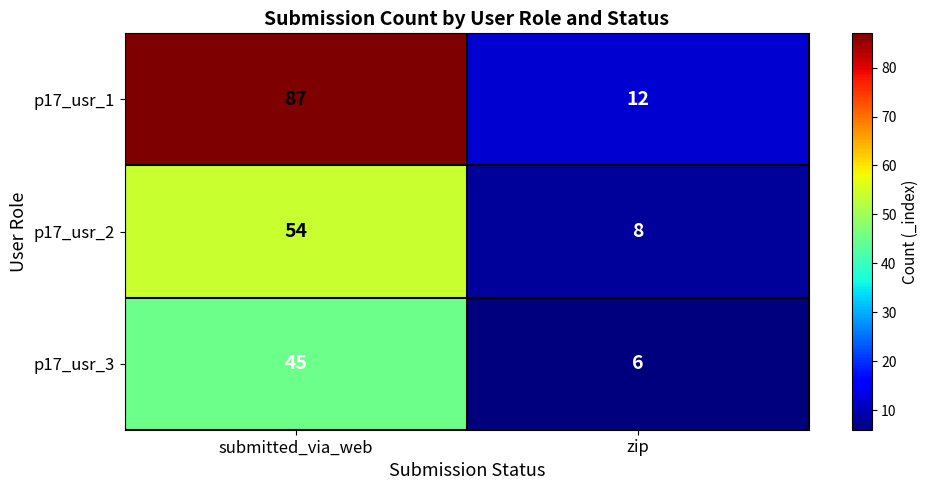

Reading right to left, extract all data points from this chart.

p17_usr_1: 12	87
p17_usr_2: 8	54
p17_usr_3: 6	45